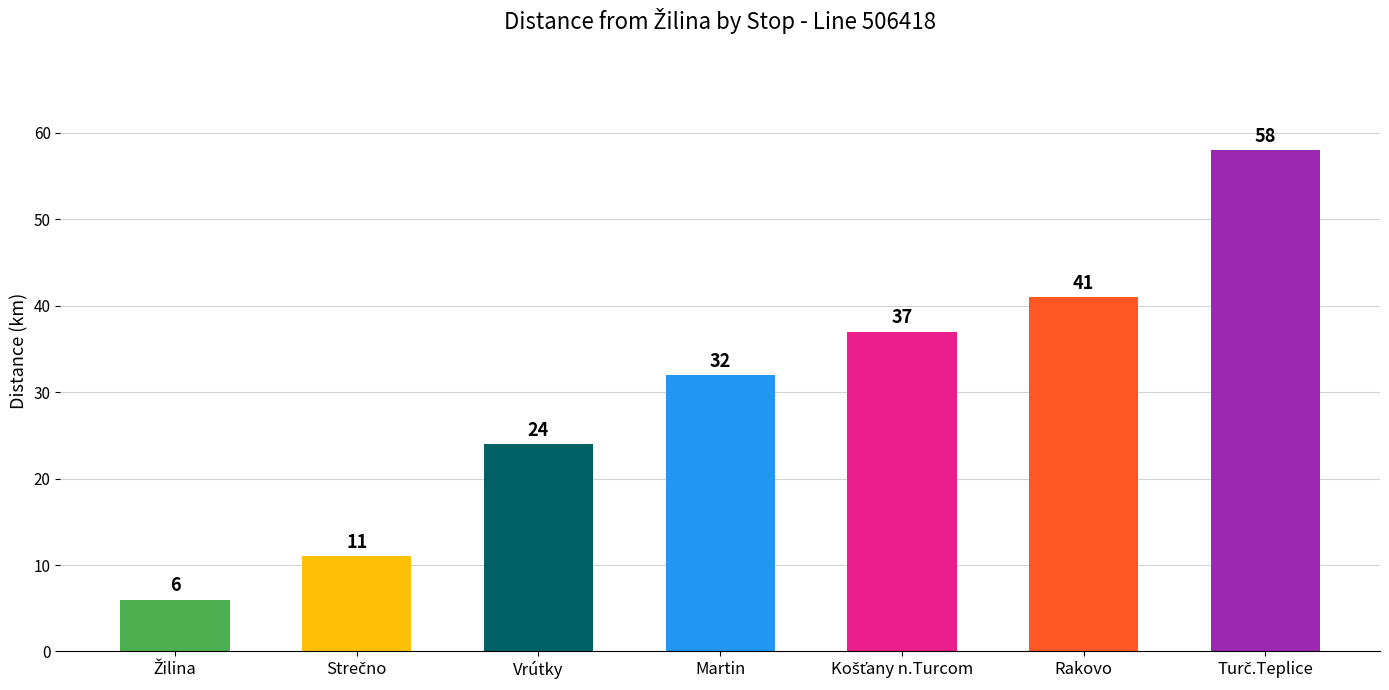

What is the ratio of the value at Rakovo to the value at Martin?

1.3